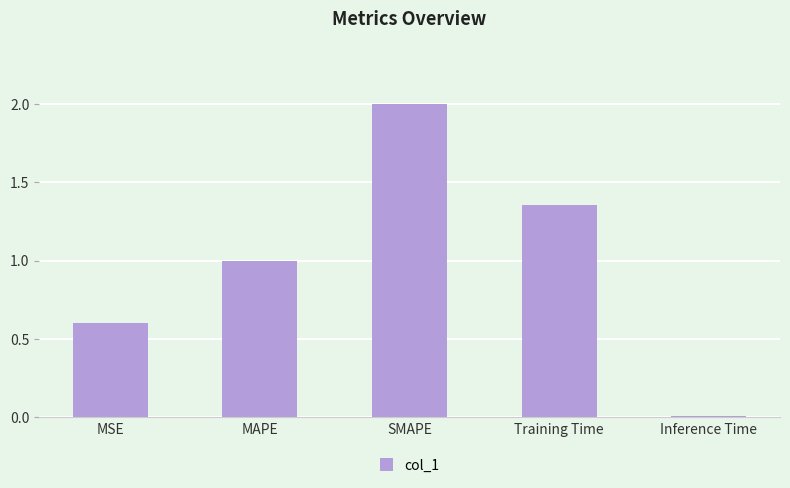

Rank the categories by value from lowest to highest.

Inference Time, MSE, MAPE, Training Time, SMAPE